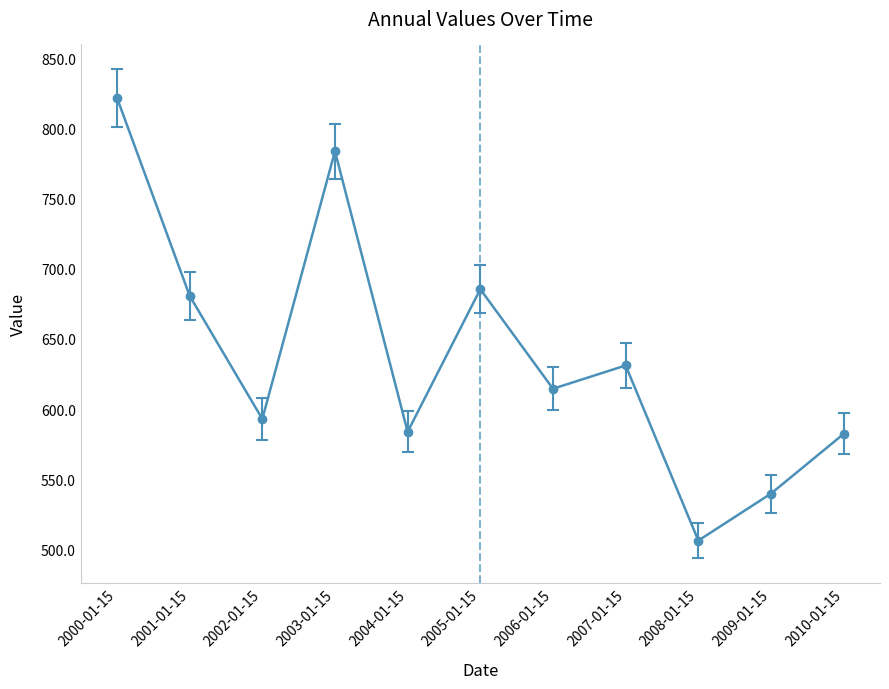

Between 2003-01-15 and 2008-01-15, which is larger?

2003-01-15